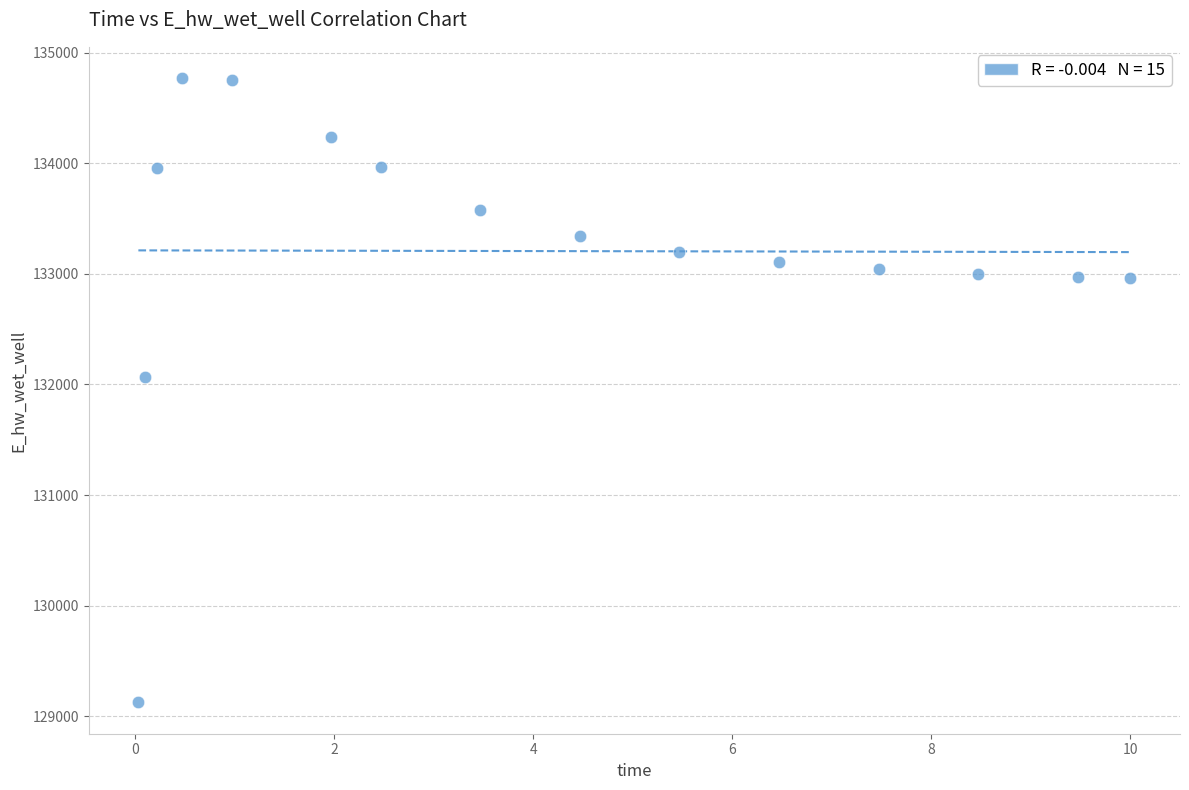

What is the range of X values (max minus min)?

10.0